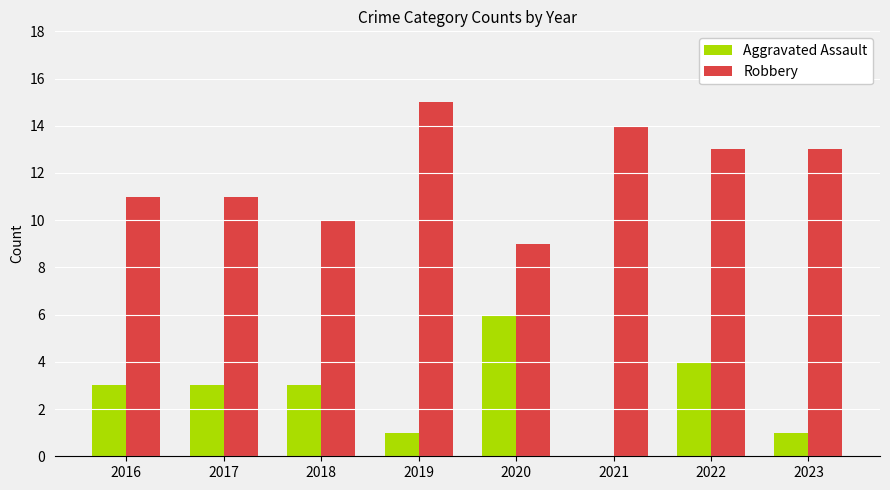

What is the sum of all Aggravated Assault values?

21